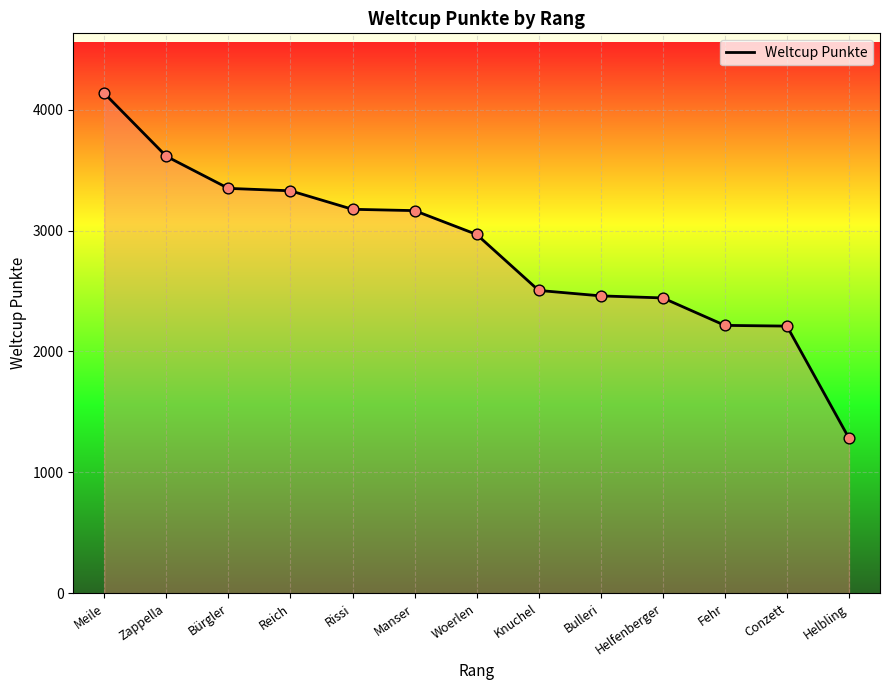

What is the change in value from Meile to Helbling?

-2852